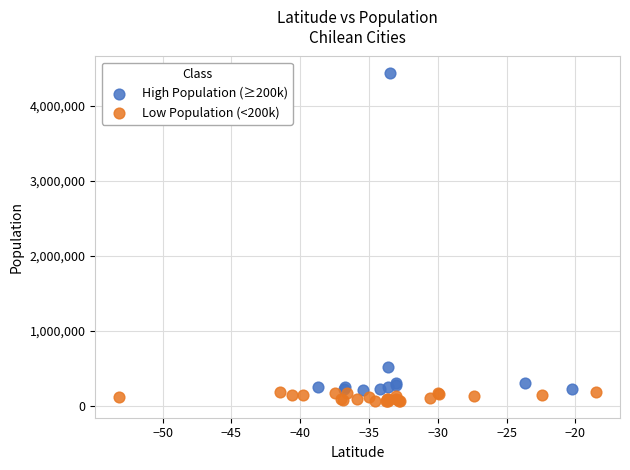

Which series contains the lowest Y value?

Low Population (<200k)